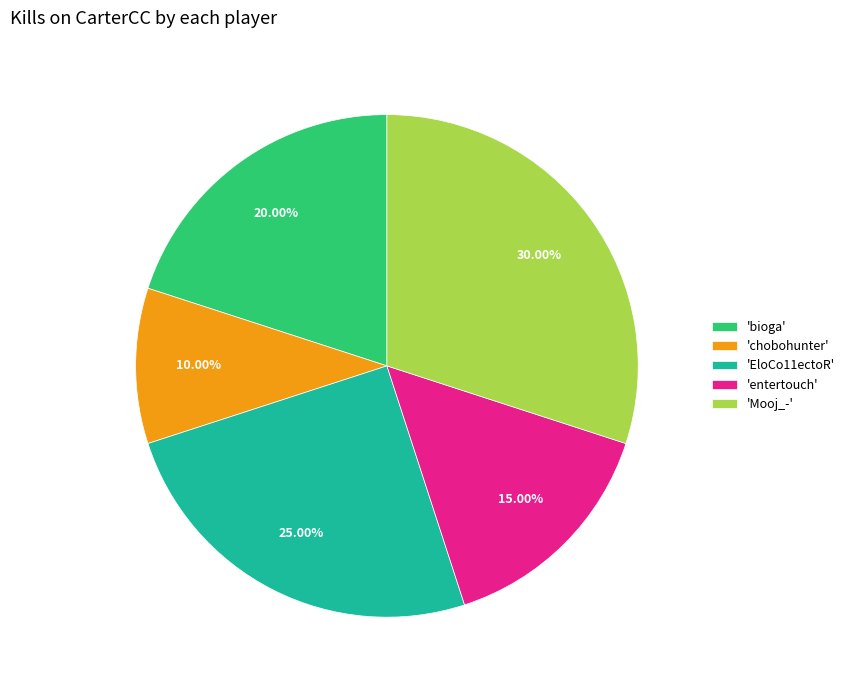

Do 'bioga' and 'entertouch' together represent more than half of the pie?

No